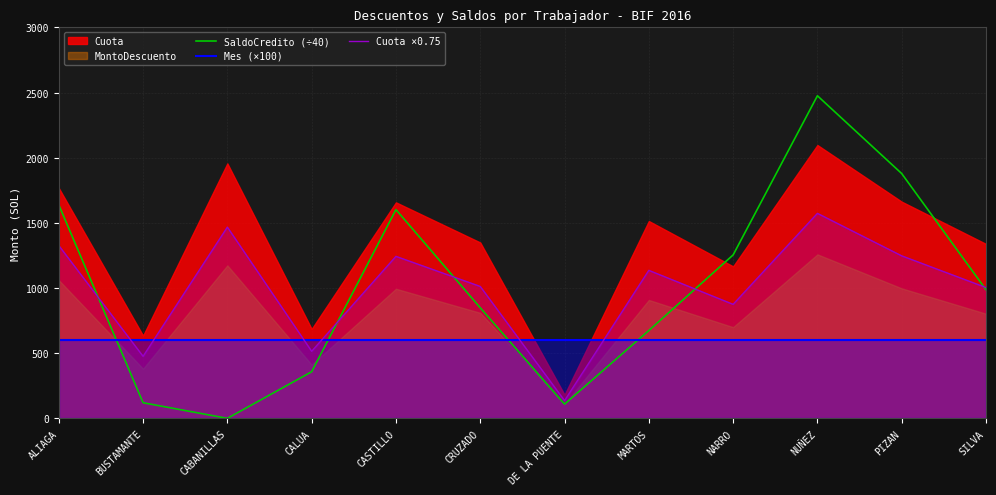

What is the spread (max minus min) of values at CALUA?

242.4